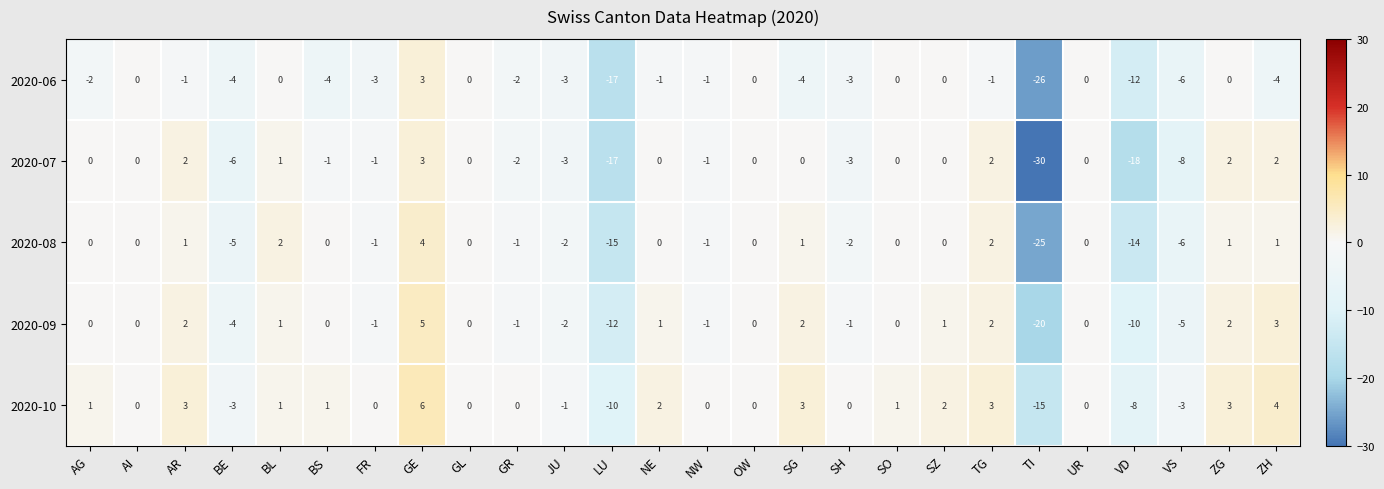

Which series has the largest range (max minus min)?

2020-07